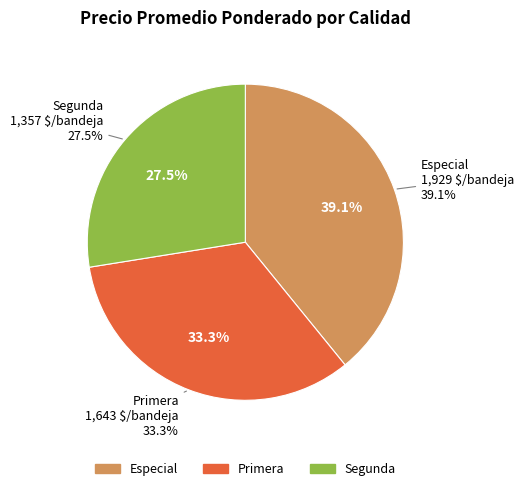

Which category has the smallest portion of the pie?

Segunda